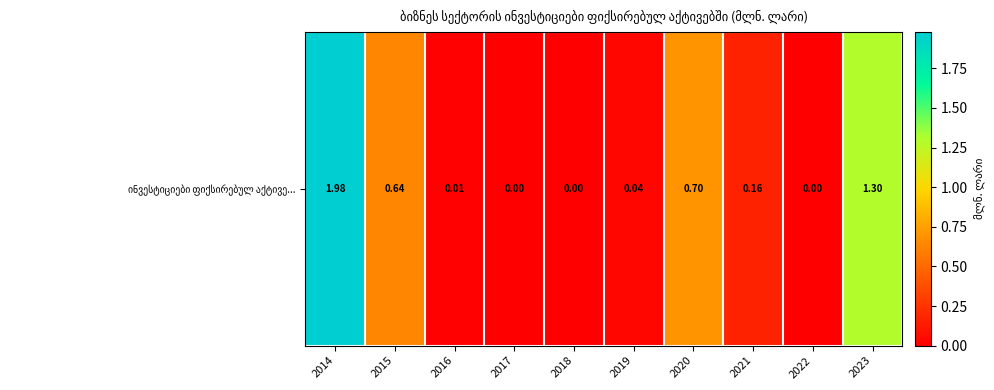

The chart shows a value of 0.0 at 2016. True or false?

True